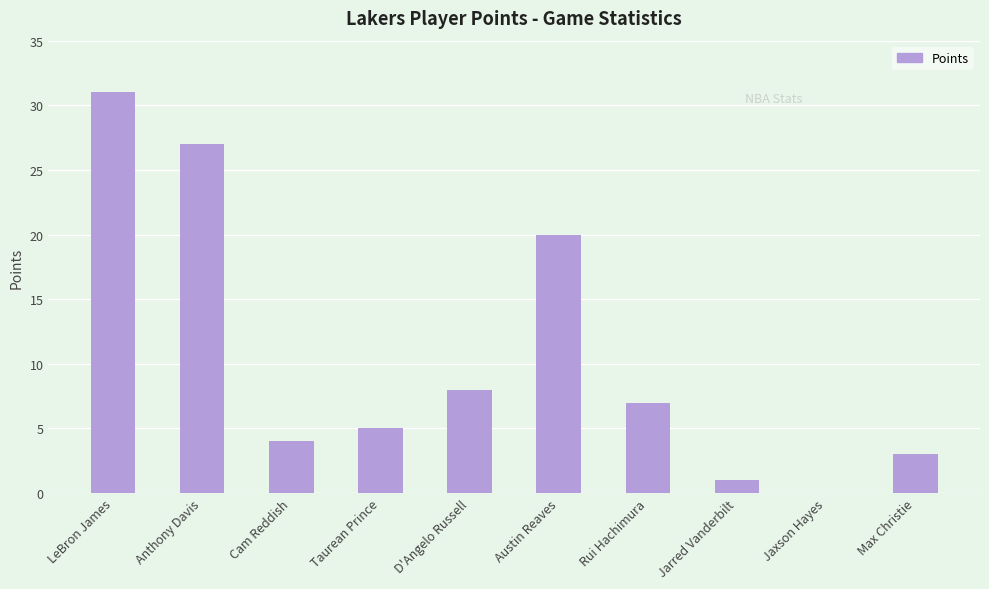

What is the sum of the values at Cam Reddish and LeBron James?

35